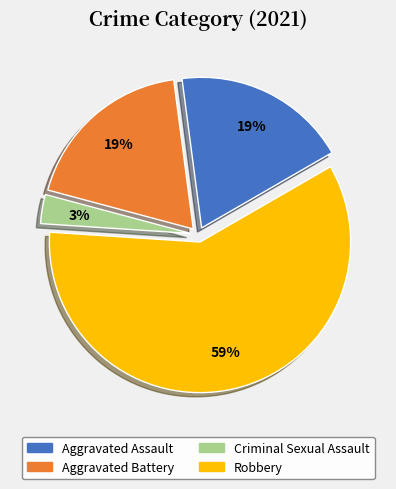

How many segments does this pie chart have?

4